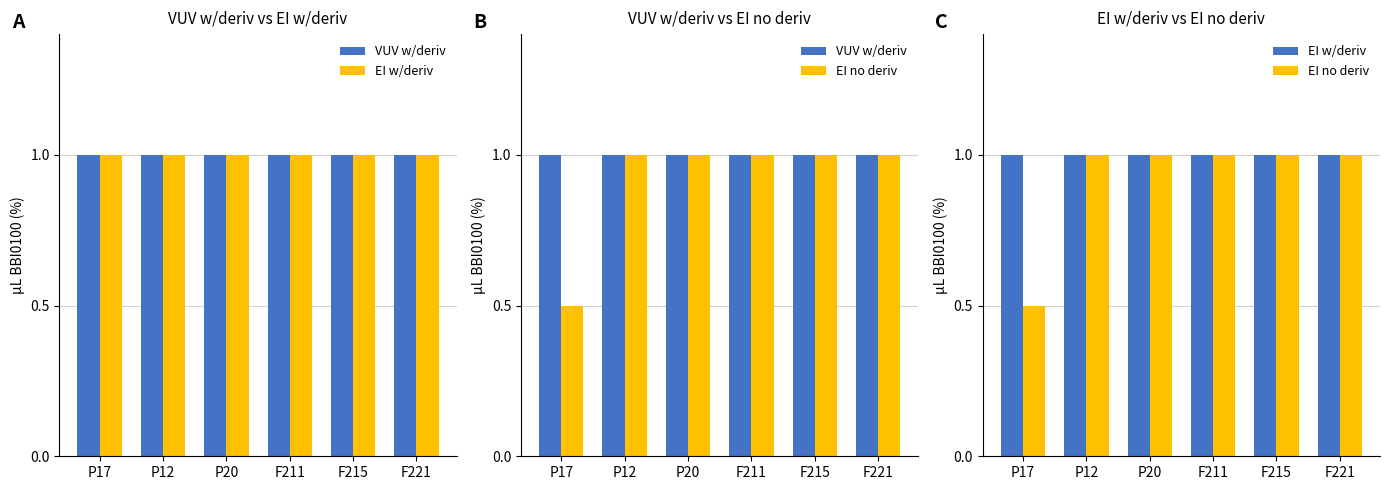

What is the label of the 6th bar from the left?

F221